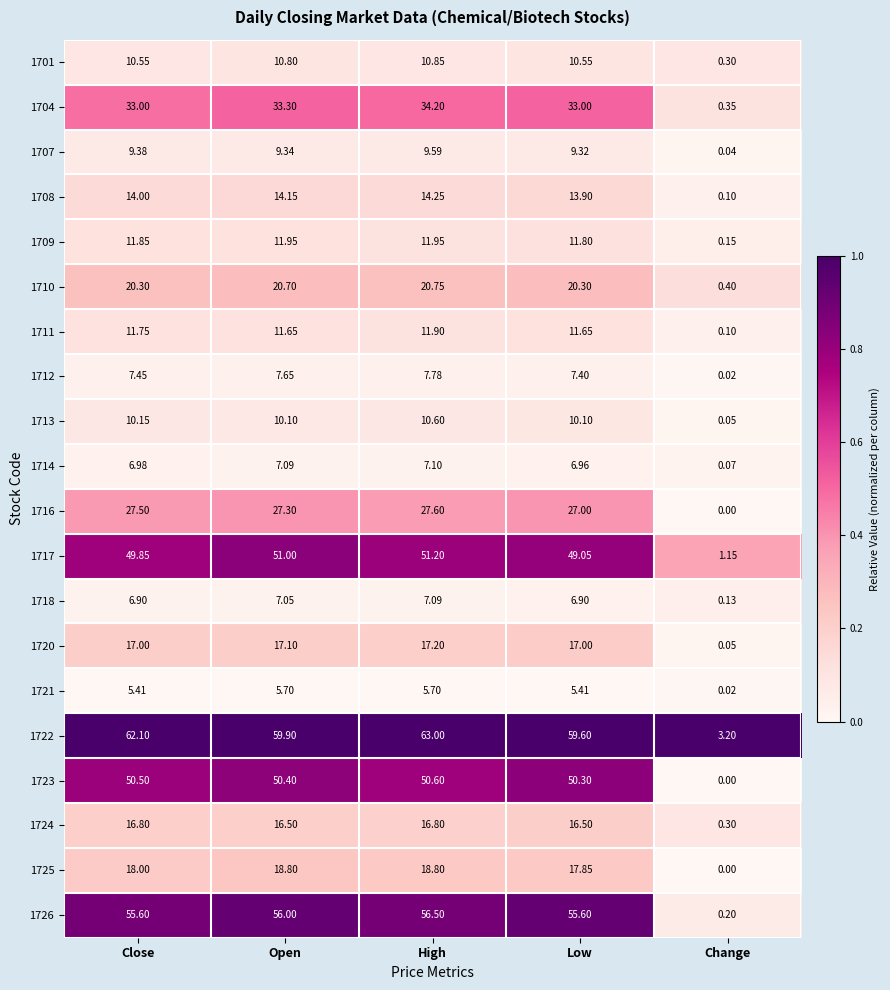

Which label corresponds to the smallest value in the chart?

Change